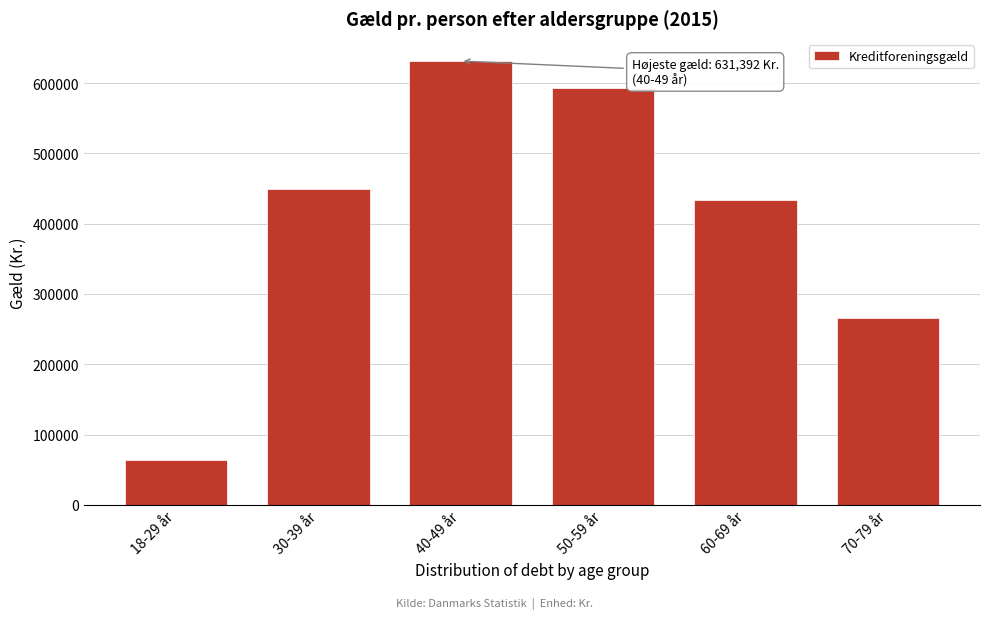

Reading left to right, list all the values displayed in this chart.

18-29 år=63456	30-39 år=449669	40-49 år=631392	50-59 år=592798	60-69 år=433657	70-79 år=265319